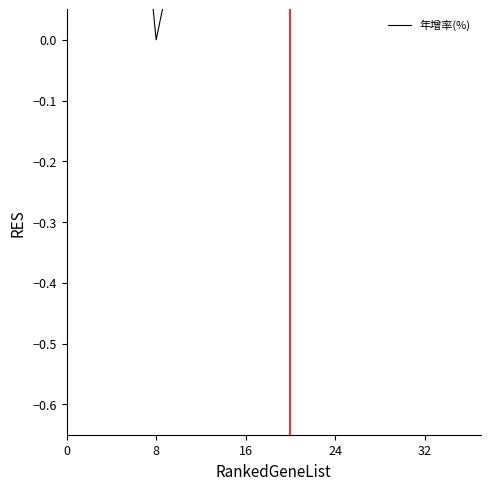

Count the values in the range 0 to 1.

37